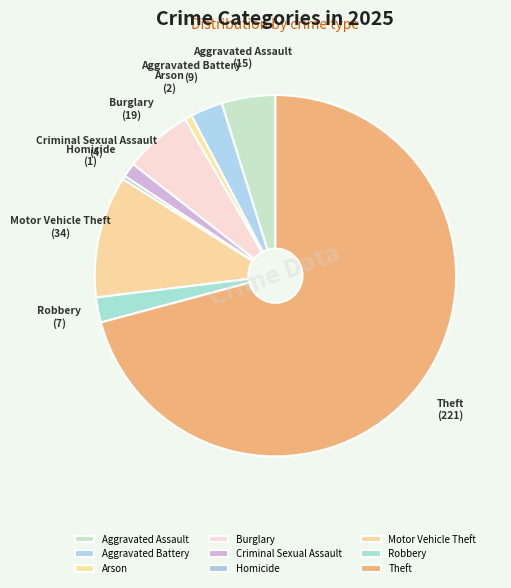

Count the number of slices in the pie.

9